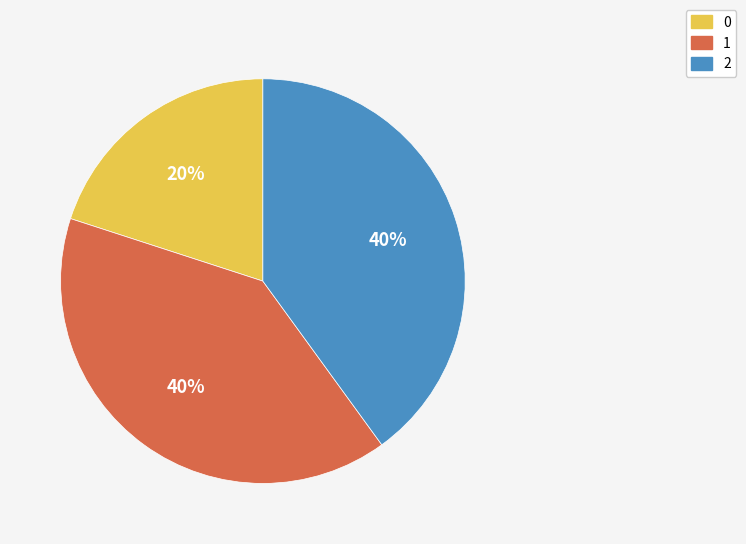

What is the ratio of the value at 0 to the value at 2?

0.5